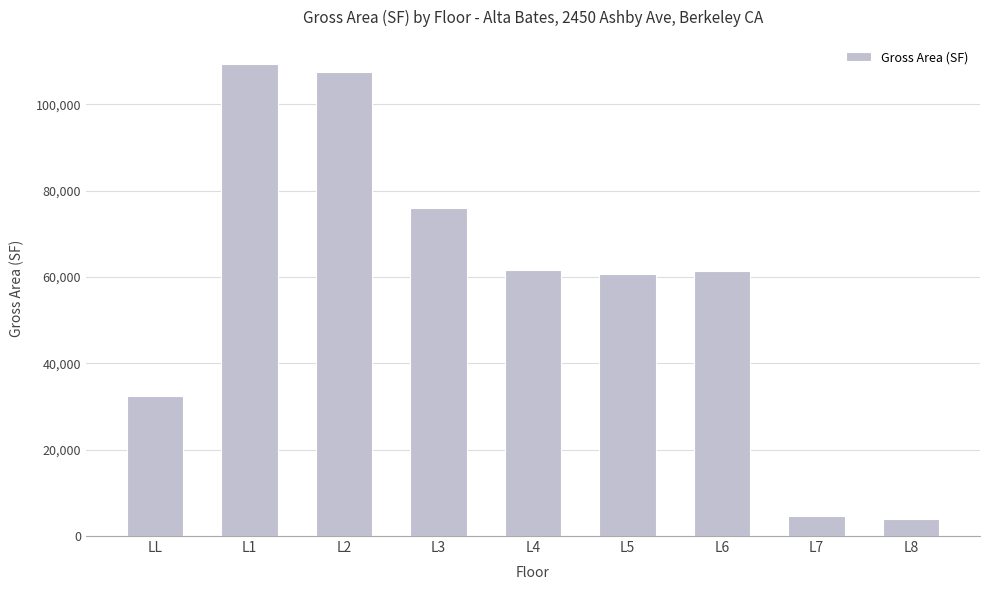

What is the change in value from LL to L5?

+28175.8